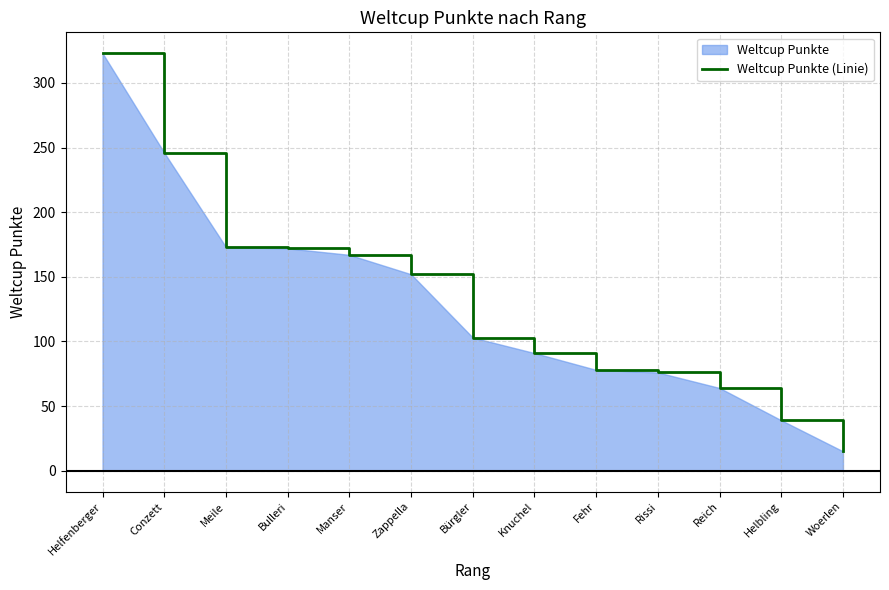

List the labels in order of value, smallest first.

Woerlen, Helbling, Reich, Rissi, Fehr, Knuchel, Bürgler, Zappella, Manser, Bulleri, Meile, Conzett, Helfenberger